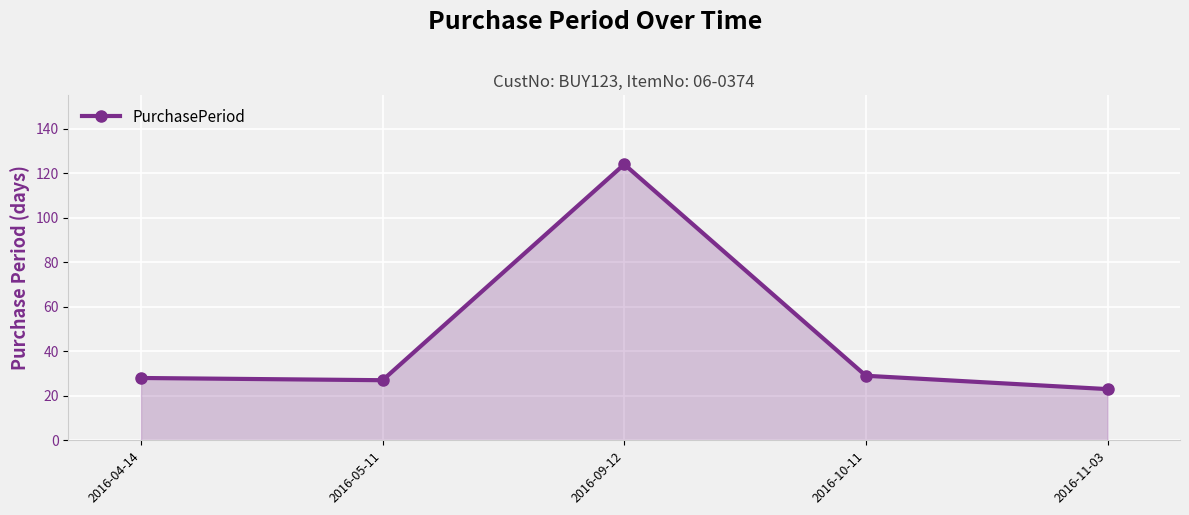

How many categories are shown in the chart?

5